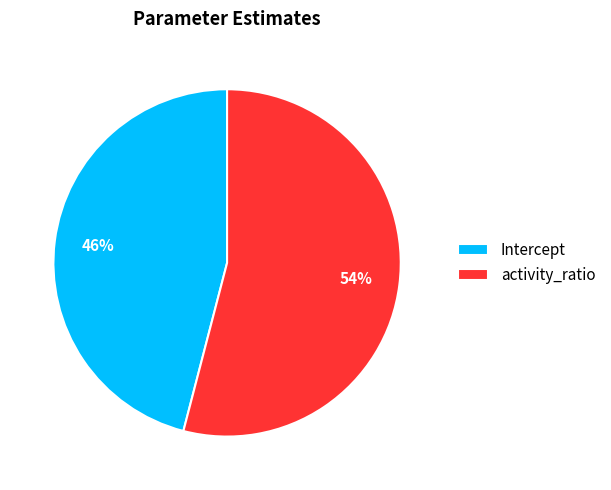

How many slices are in this pie chart?

2